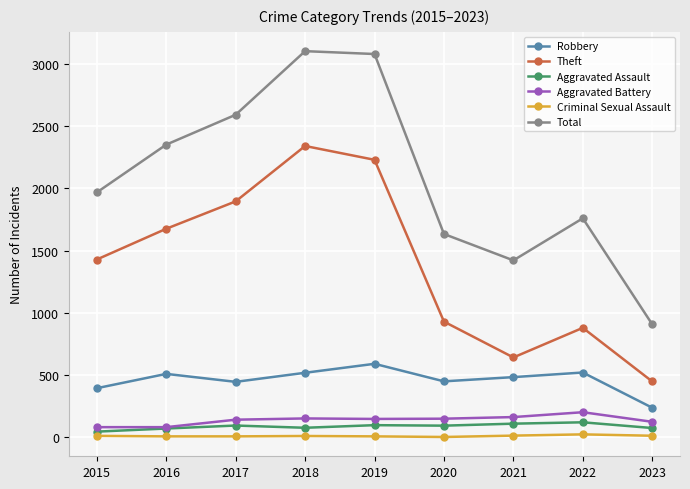

What is the difference between the highest and lowest values at 2016?

2344